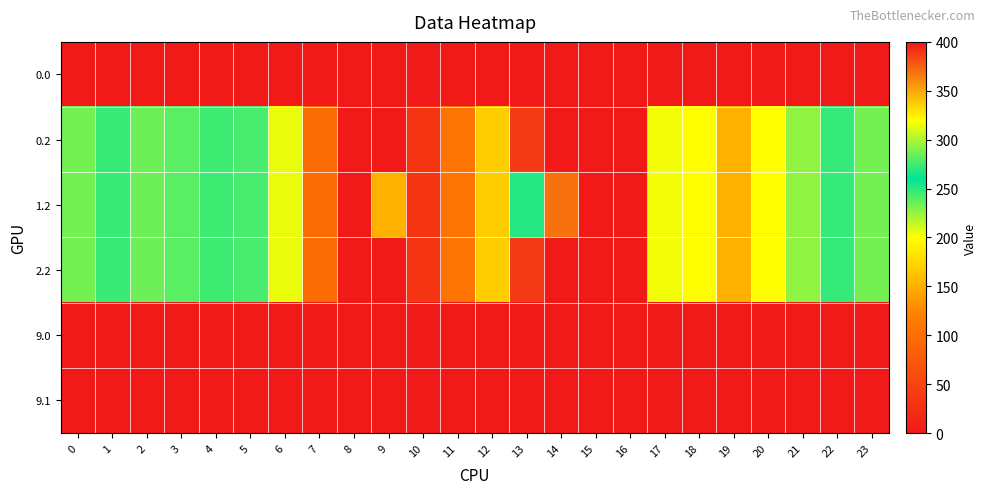

Which series changed the most between 11 and 17?

row_1